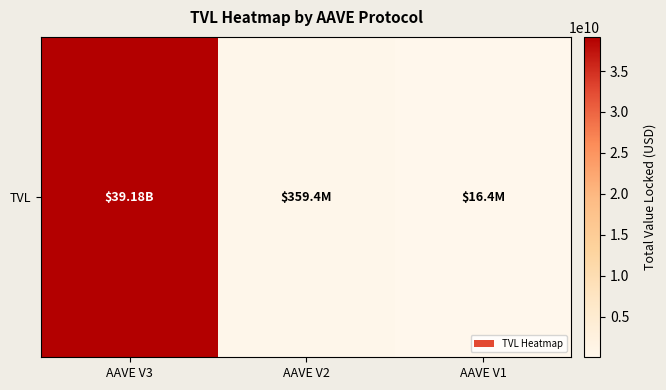

Reading right to left, extract all data points from this chart.

AAVE V1=16403690.5	AAVE V2=359414009.5	AAVE V3=39178681253.9